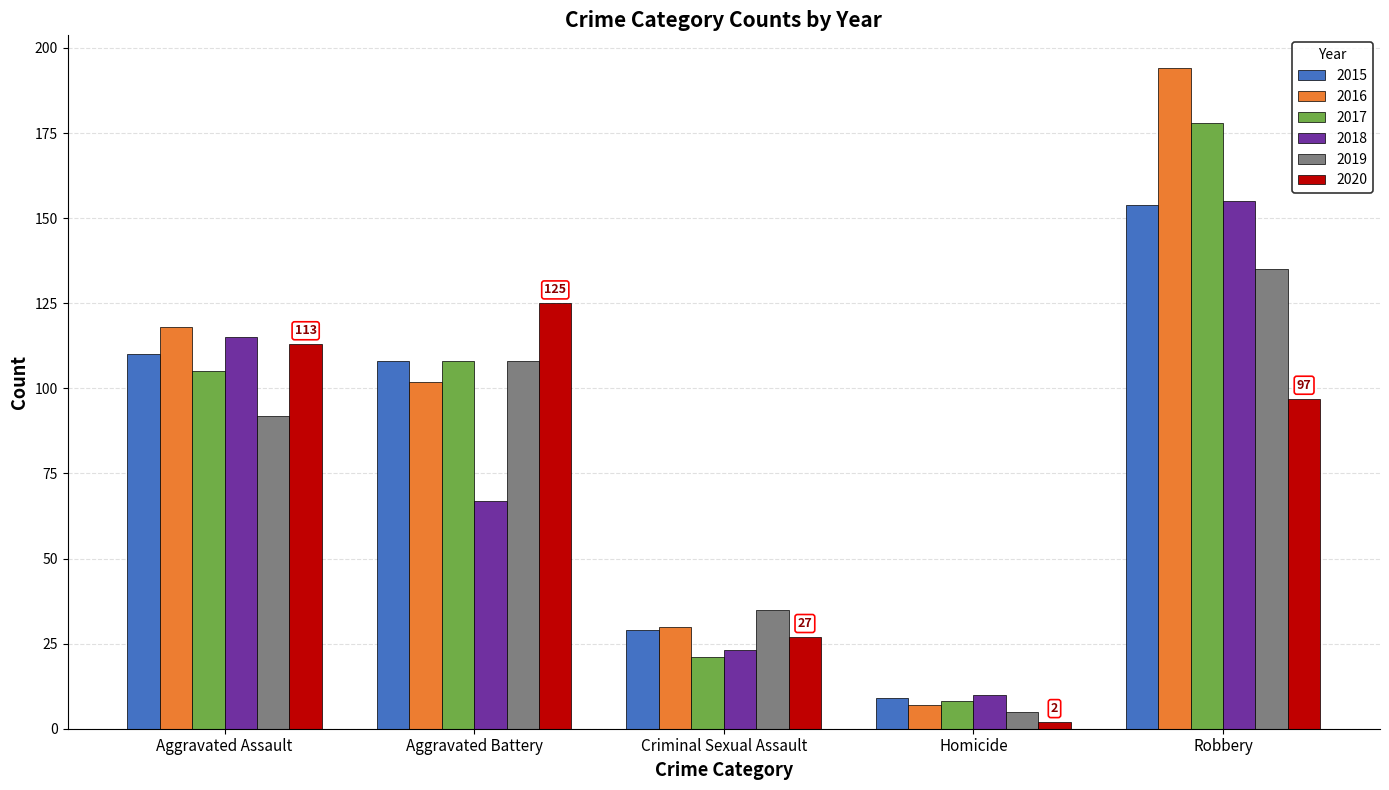

At which label does 2016 first exceed 102?

Aggravated Assault